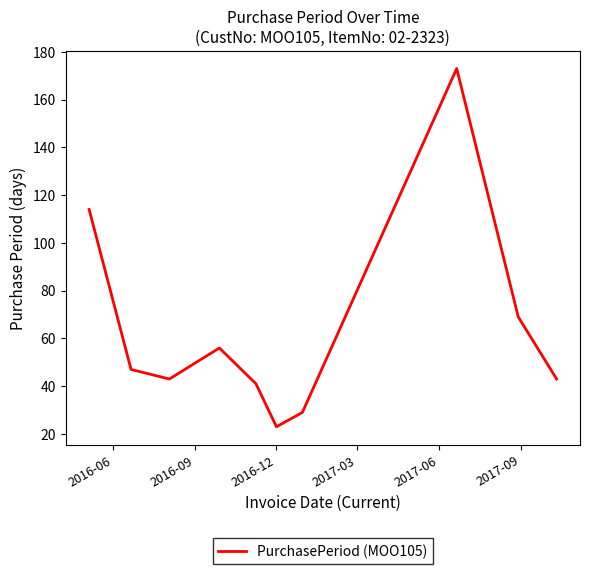

What is the difference between the maximum and minimum values?

150